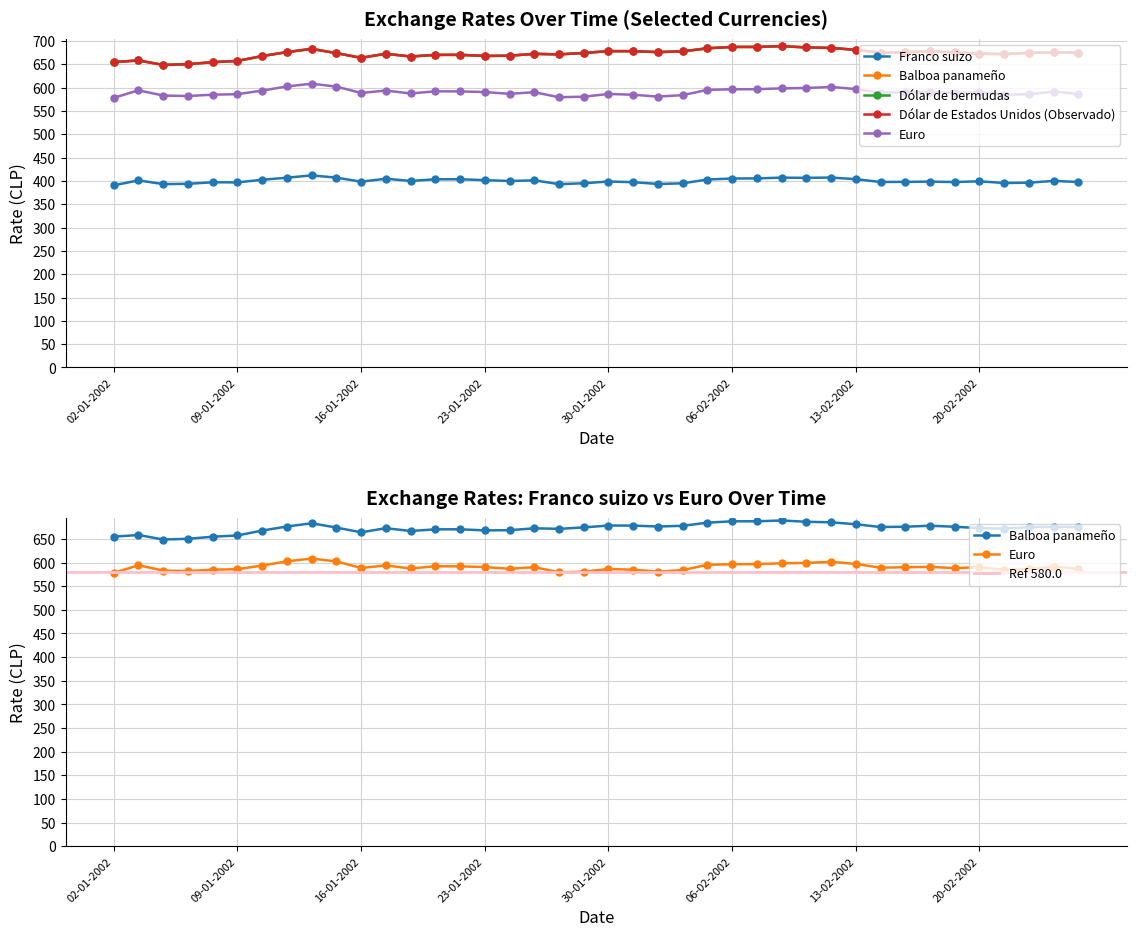

How many interior local peaks does the Euro series have?

10